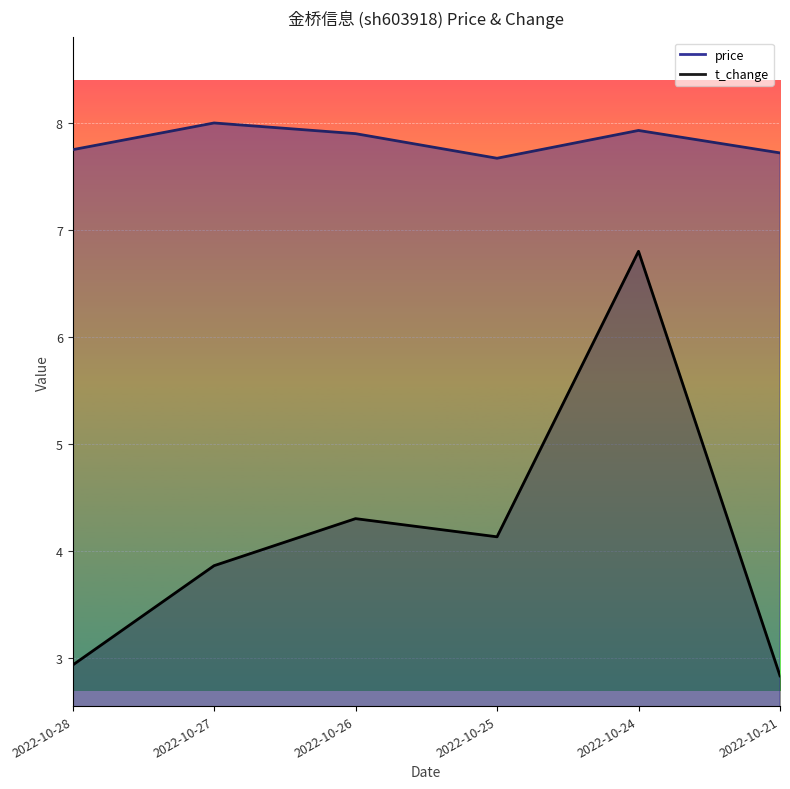

The price series shows 7.7 at 2022-10-21. True or false?

True